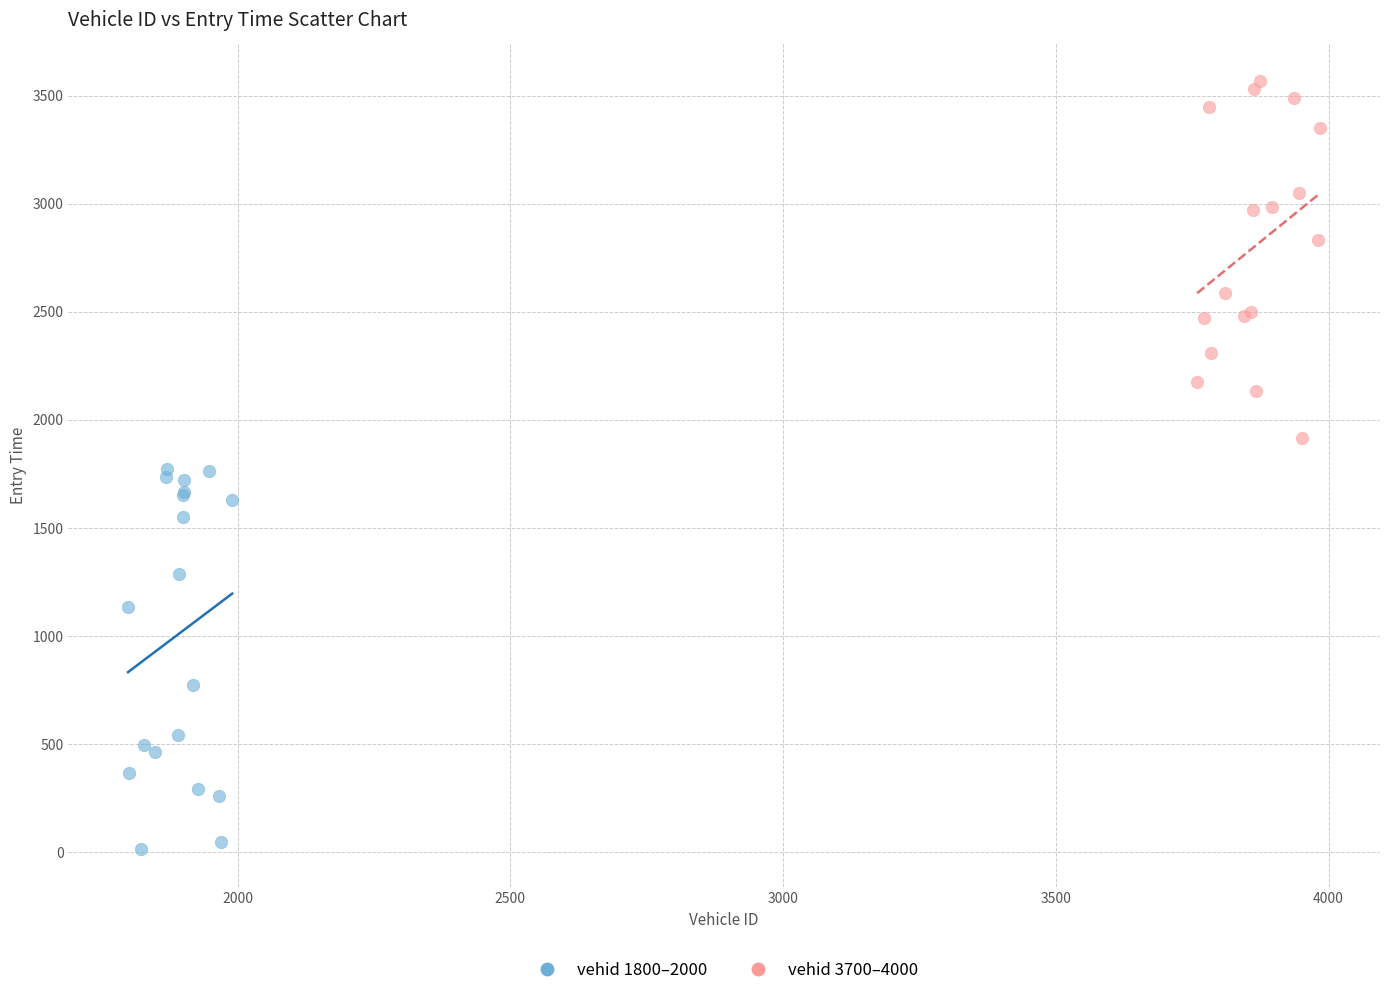

Which series reaches the maximum Y coordinate?

vehid 3700–4000